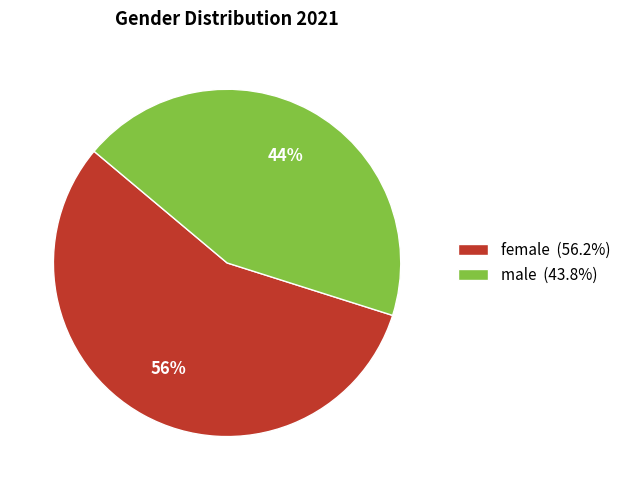

Is there a majority slice in this chart?

Yes